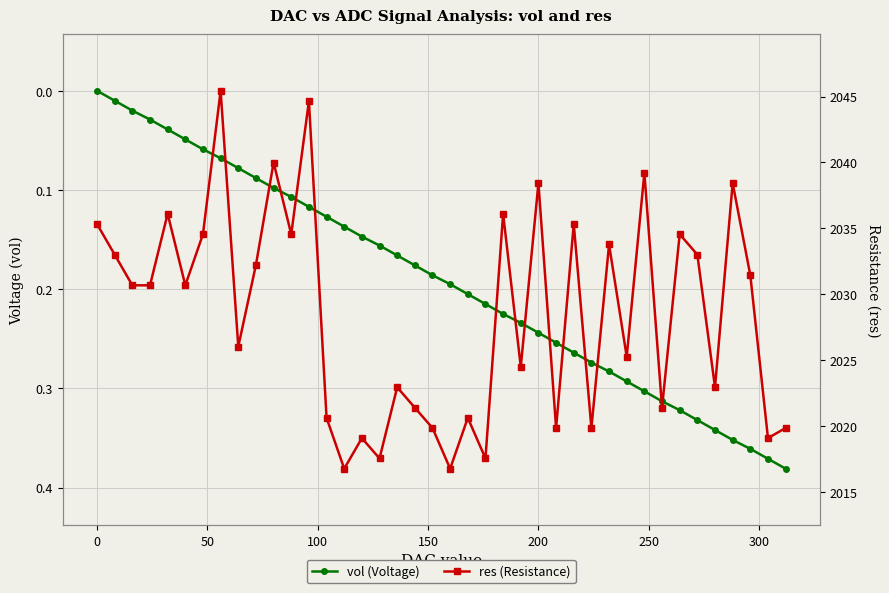

True or false: res (Resistance) has a value of 501.4 at 24.

False